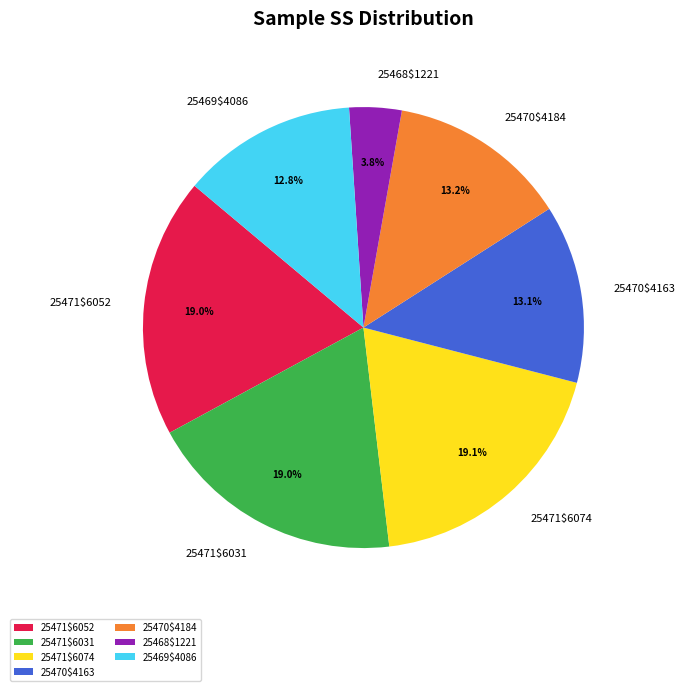

Combined, do 25468$1221 and 25471$6074 account for over 50%?

No